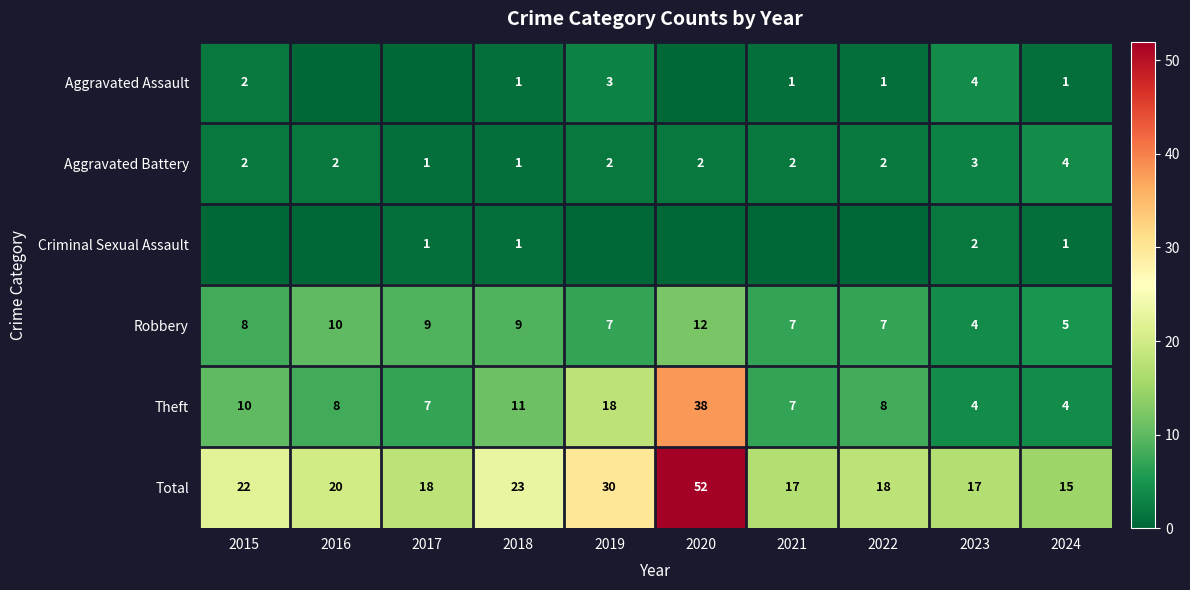

What is the difference between the second highest and second lowest values in the Theft series?

14